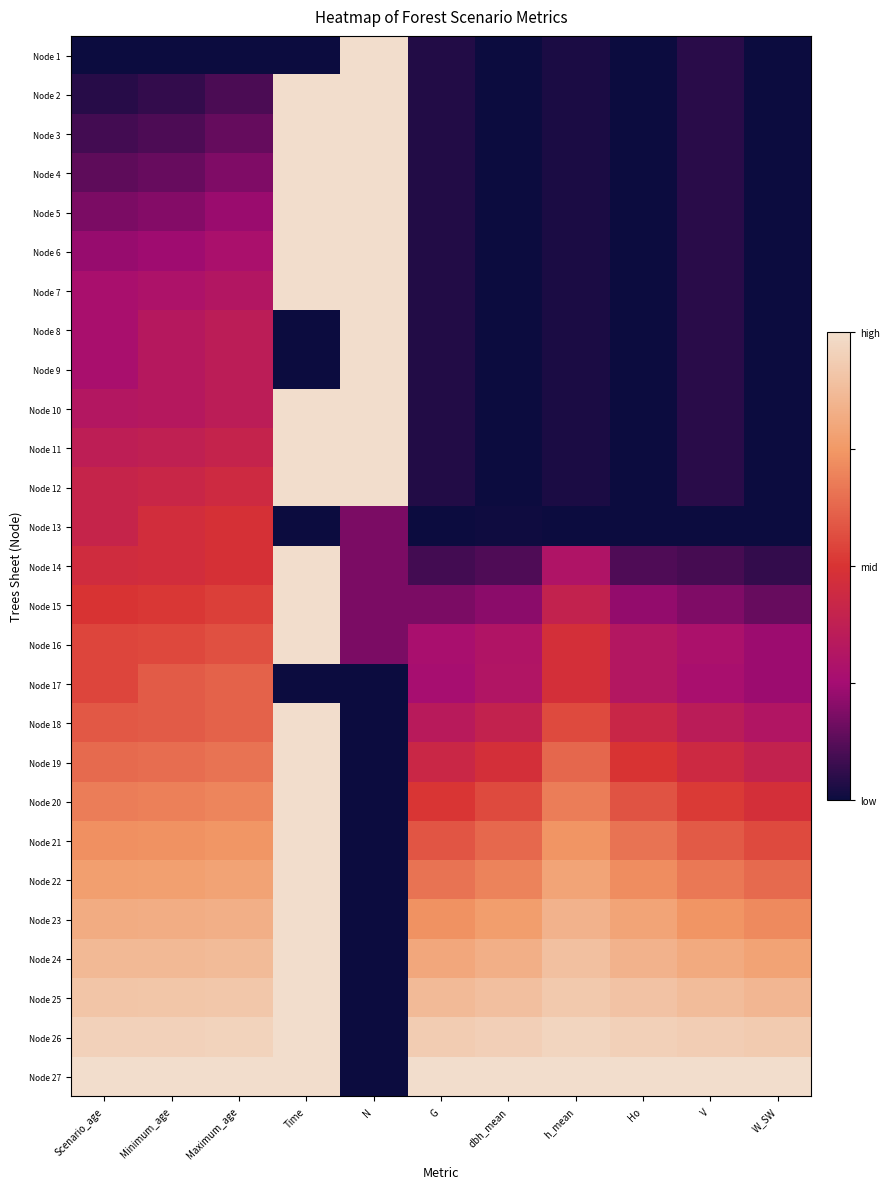

Reading left to right, list all the values displayed in this chart.

Node 1: Scenario_age=0.0	Minimum_age=0.0	Maximum_age=0.0	Time=0.0	N=1.0	G=0.0	dbh_mean=0.0	h_mean=0.0	Ho=0.0	V=0.0	W_SW=0.0
Node 2: Scenario_age=0.0	Minimum_age=0.1	Maximum_age=0.1	Time=1.0	N=1.0	G=0.0	dbh_mean=0.0	h_mean=0.0	Ho=0.0	V=0.0	W_SW=0.0
Node 3: Scenario_age=0.1	Minimum_age=0.1	Maximum_age=0.1	Time=1.0	N=1.0	G=0.0	dbh_mean=0.0	h_mean=0.0	Ho=0.0	V=0.0	W_SW=0.0
Node 4: Scenario_age=0.1	Minimum_age=0.2	Maximum_age=0.2	Time=1.0	N=1.0	G=0.0	dbh_mean=0.0	h_mean=0.0	Ho=0.0	V=0.0	W_SW=0.0
Node 5: Scenario_age=0.2	Minimum_age=0.2	Maximum_age=0.2	Time=1.0	N=1.0	G=0.0	dbh_mean=0.0	h_mean=0.0	Ho=0.0	V=0.0	W_SW=0.0
Node 6: Scenario_age=0.2	Minimum_age=0.2	Maximum_age=0.3	Time=1.0	N=1.0	G=0.0	dbh_mean=0.0	h_mean=0.0	Ho=0.0	V=0.0	W_SW=0.0
Node 7: Scenario_age=0.3	Minimum_age=0.3	Maximum_age=0.3	Time=1.0	N=1.0	G=0.0	dbh_mean=0.0	h_mean=0.0	Ho=0.0	V=0.0	W_SW=0.0
Node 8: Scenario_age=0.3	Minimum_age=0.3	Maximum_age=0.4	Time=0.0	N=1.0	G=0.0	dbh_mean=0.0	h_mean=0.0	Ho=0.0	V=0.0	W_SW=0.0
Node 9: Scenario_age=0.3	Minimum_age=0.3	Maximum_age=0.4	Time=0.0	N=1.0	G=0.0	dbh_mean=0.0	h_mean=0.0	Ho=0.0	V=0.0	W_SW=0.0
Node 10: Scenario_age=0.3	Minimum_age=0.3	Maximum_age=0.4	Time=1.0	N=1.0	G=0.0	dbh_mean=0.0	h_mean=0.0	Ho=0.0	V=0.0	W_SW=0.0
Node 11: Scenario_age=0.4	Minimum_age=0.4	Maximum_age=0.4	Time=1.0	N=1.0	G=0.0	dbh_mean=0.0	h_mean=0.0	Ho=0.0	V=0.0	W_SW=0.0
Node 12: Scenario_age=0.4	Minimum_age=0.4	Maximum_age=0.4	Time=1.0	N=1.0	G=0.0	dbh_mean=0.0	h_mean=0.0	Ho=0.0	V=0.0	W_SW=0.0
Node 13: Scenario_age=0.4	Minimum_age=0.5	Maximum_age=0.5	Time=0.0	N=0.2	G=0.0	dbh_mean=0.0	h_mean=0.0	Ho=0.0	V=0.0	W_SW=0.0
Node 14: Scenario_age=0.5	Minimum_age=0.5	Maximum_age=0.5	Time=1.0	N=0.2	G=0.1	dbh_mean=0.1	h_mean=0.3	Ho=0.1	V=0.1	W_SW=0.1
Node 15: Scenario_age=0.5	Minimum_age=0.5	Maximum_age=0.5	Time=1.0	N=0.2	G=0.2	dbh_mean=0.2	h_mean=0.4	Ho=0.2	V=0.2	W_SW=0.2
Node 16: Scenario_age=0.5	Minimum_age=0.6	Maximum_age=0.6	Time=1.0	N=0.2	G=0.3	dbh_mean=0.3	h_mean=0.5	Ho=0.3	V=0.3	W_SW=0.2
Node 17: Scenario_age=0.5	Minimum_age=0.6	Maximum_age=0.6	Time=0.0	N=0.0	G=0.3	dbh_mean=0.3	h_mean=0.5	Ho=0.3	V=0.3	W_SW=0.2
Node 18: Scenario_age=0.6	Minimum_age=0.6	Maximum_age=0.6	Time=1.0	N=0.0	G=0.3	dbh_mean=0.4	h_mean=0.6	Ho=0.4	V=0.4	W_SW=0.3
Node 19: Scenario_age=0.6	Minimum_age=0.6	Maximum_age=0.7	Time=1.0	N=0.0	G=0.4	dbh_mean=0.5	h_mean=0.6	Ho=0.5	V=0.4	W_SW=0.4
Node 20: Scenario_age=0.7	Minimum_age=0.7	Maximum_age=0.7	Time=1.0	N=0.0	G=0.5	dbh_mean=0.6	h_mean=0.7	Ho=0.6	V=0.5	W_SW=0.5
Node 21: Scenario_age=0.7	Minimum_age=0.7	Maximum_age=0.7	Time=1.0	N=0.0	G=0.6	dbh_mean=0.6	h_mean=0.7	Ho=0.7	V=0.6	W_SW=0.6
Node 22: Scenario_age=0.8	Minimum_age=0.8	Maximum_age=0.8	Time=1.0	N=0.0	G=0.7	dbh_mean=0.7	h_mean=0.8	Ho=0.7	V=0.7	W_SW=0.6
Node 23: Scenario_age=0.8	Minimum_age=0.8	Maximum_age=0.8	Time=1.0	N=0.0	G=0.7	dbh_mean=0.8	h_mean=0.8	Ho=0.8	V=0.7	W_SW=0.7
Node 24: Scenario_age=0.9	Minimum_age=0.9	Maximum_age=0.9	Time=1.0	N=0.0	G=0.8	dbh_mean=0.8	h_mean=0.9	Ho=0.8	V=0.8	W_SW=0.8
Node 25: Scenario_age=0.9	Minimum_age=0.9	Maximum_age=0.9	Time=1.0	N=0.0	G=0.9	dbh_mean=0.9	h_mean=0.9	Ho=0.9	V=0.9	W_SW=0.9
Node 26: Scenario_age=1.0	Minimum_age=1.0	Maximum_age=1.0	Time=1.0	N=0.0	G=0.9	dbh_mean=0.9	h_mean=1.0	Ho=1.0	V=0.9	W_SW=0.9
Node 27: Scenario_age=1.0	Minimum_age=1.0	Maximum_age=1.0	Time=1.0	N=0.0	G=1.0	dbh_mean=1.0	h_mean=1.0	Ho=1.0	V=1.0	W_SW=1.0